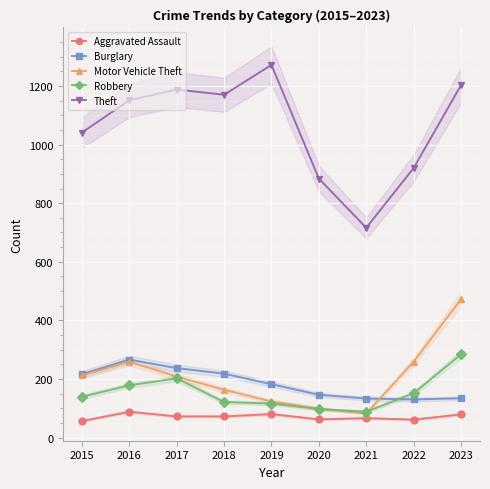

What is the approximate value of Aggravated Assault at 2023, to the nearest 10?

80